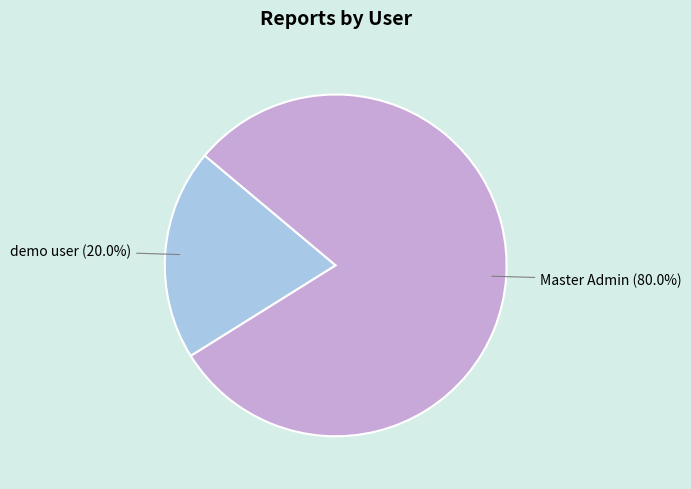

Is there a majority slice in this chart?

Yes